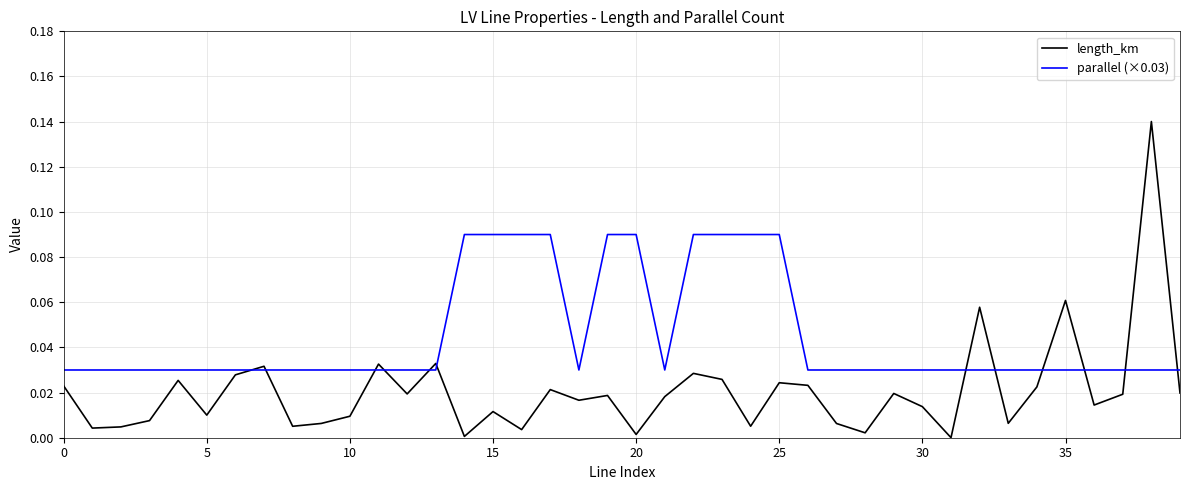

Count the parallel (×0.03) values in the range 0 to 1.

40